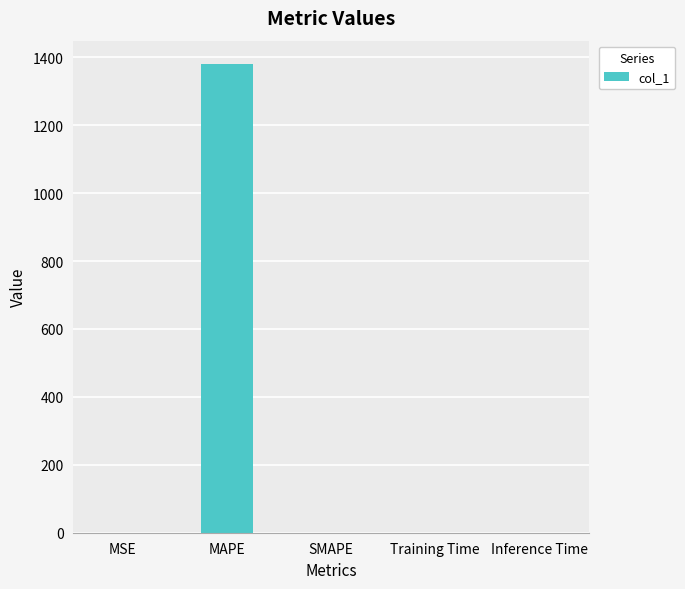

How many distinct data groups are displayed?

1